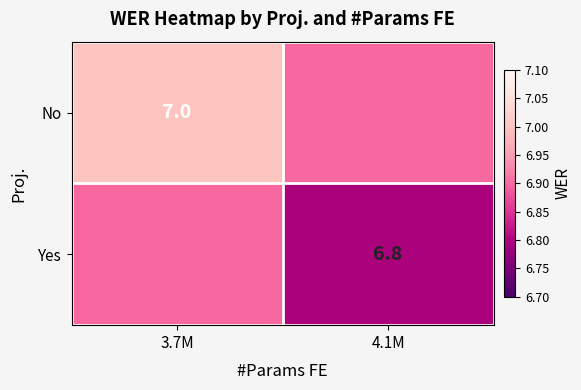

Count the number of categories in the chart.

2